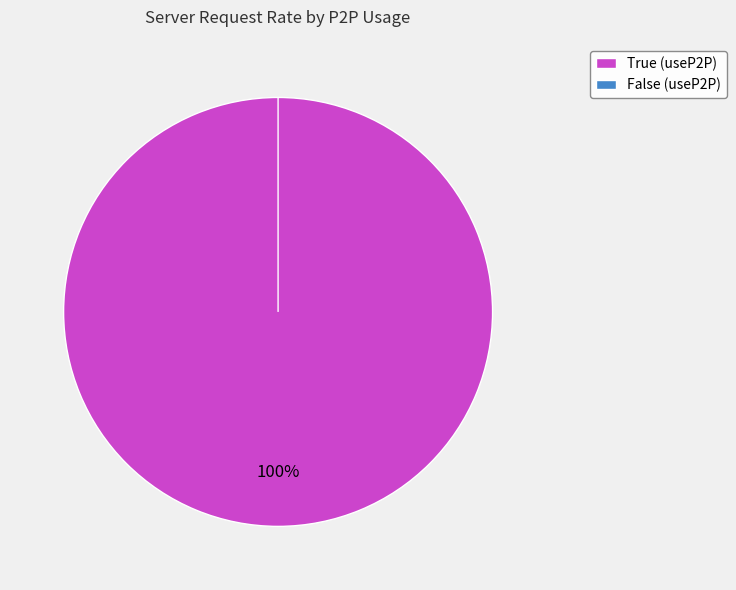

Count the number of slices in the pie.

2